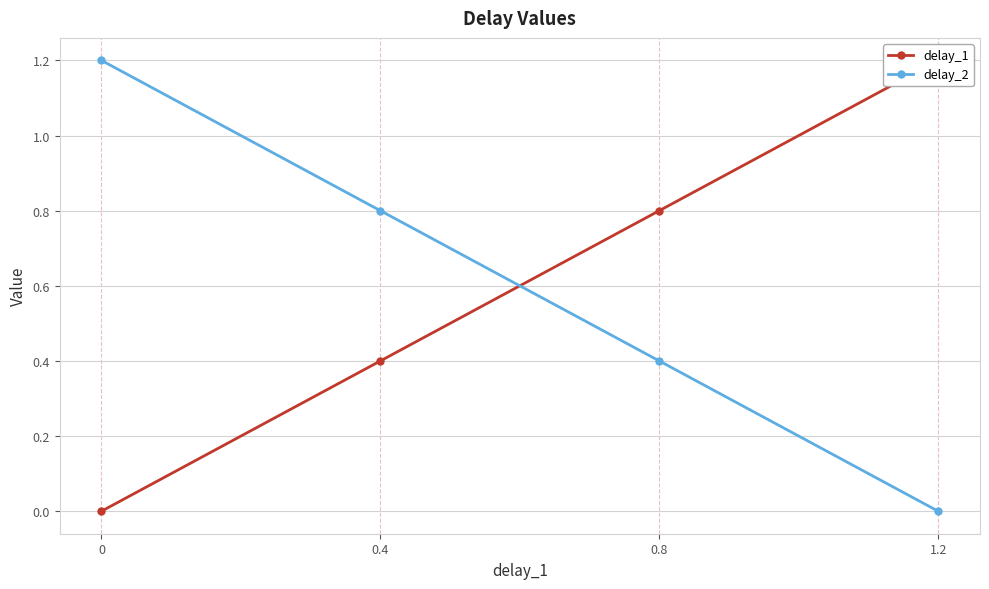

Rank the series at 1.2 from highest to lowest value.

delay_1, delay_2